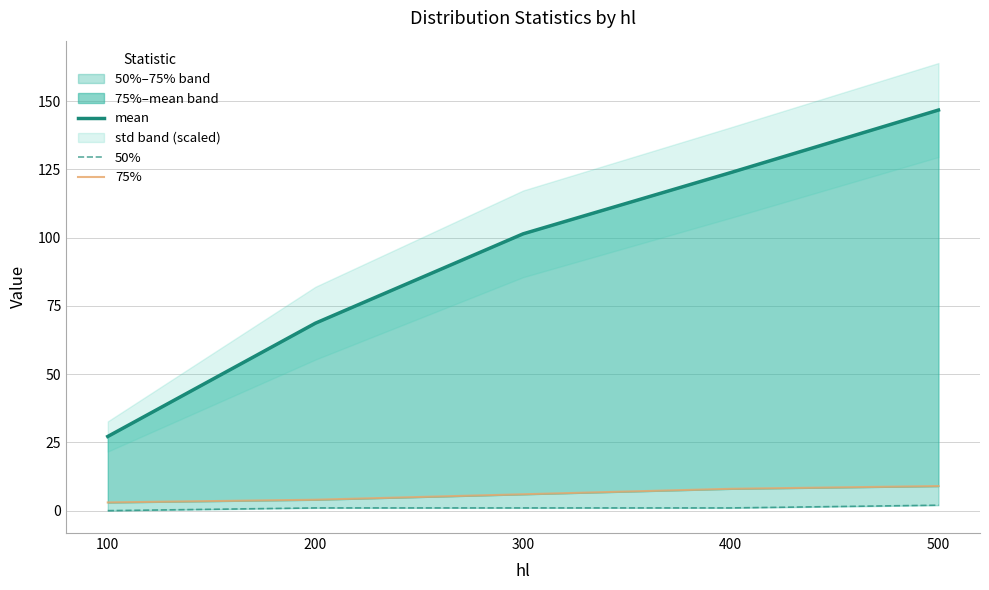

Rank the series by their maximum value, from highest to lowest.

mean, 75%, 50%